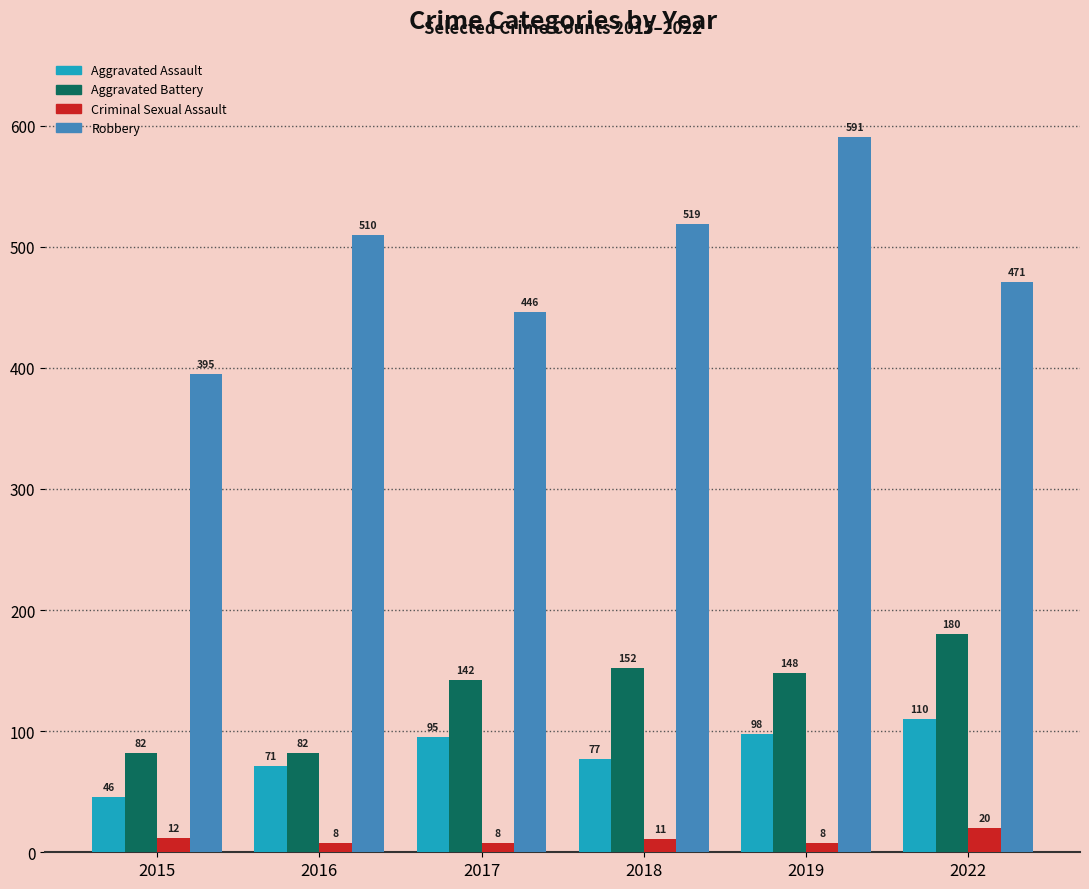

The Criminal Sexual Assault series shows 8 at 2017. True or false?

True